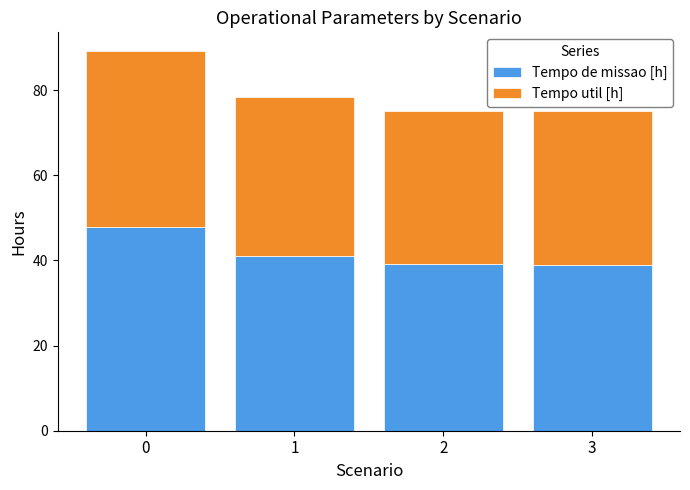

What is the highest value of the Tempo de missao [h] series?

47.8